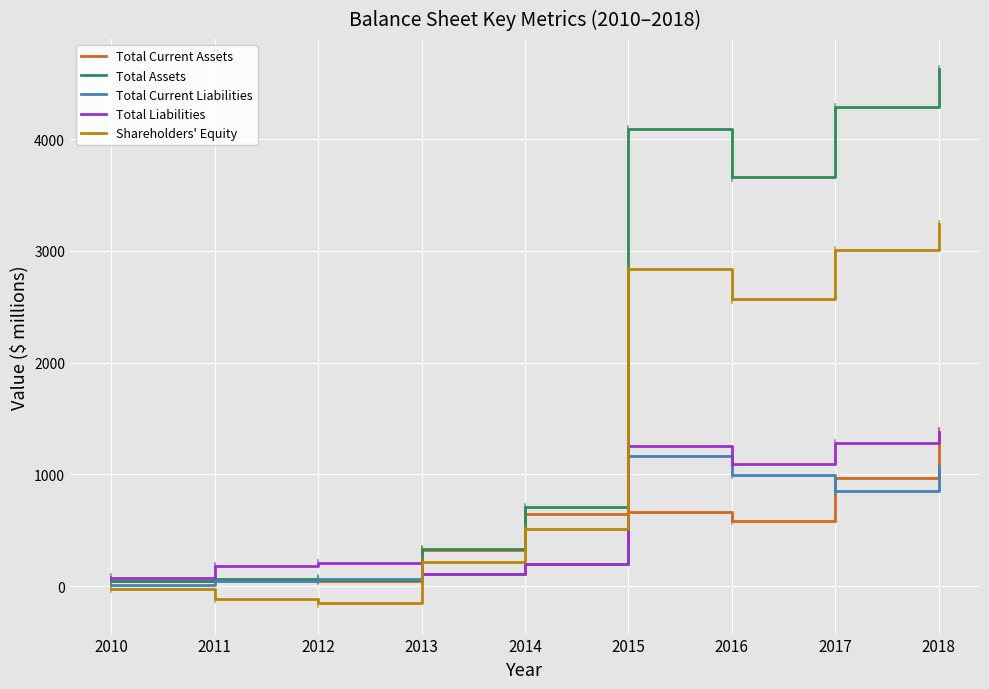

Which series changed the most between 2014 and 2018?

Total Assets